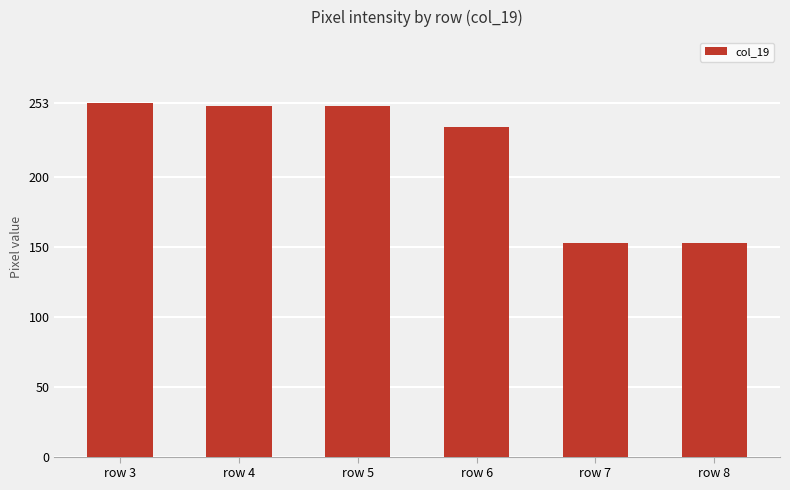

What is the sum of the values at row 6 and row 3?

489